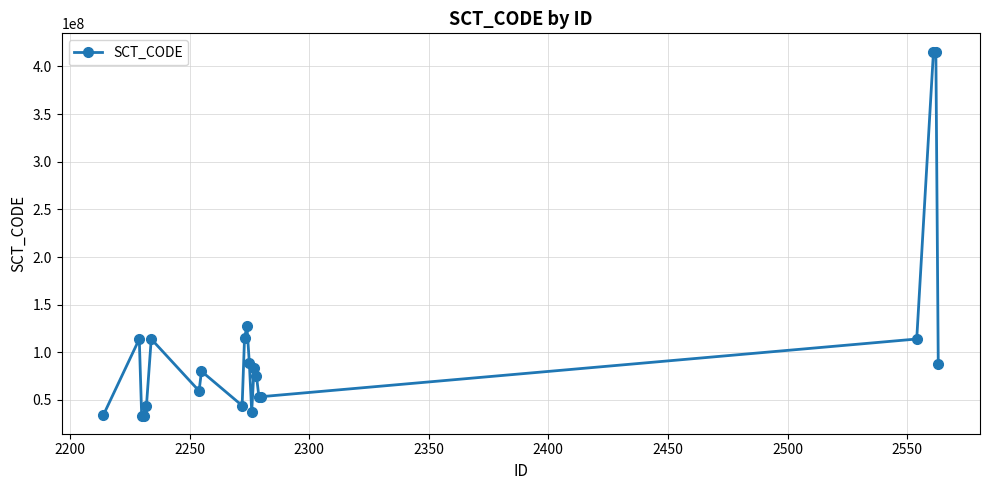

What is the maximum value shown in the chart?

415605000